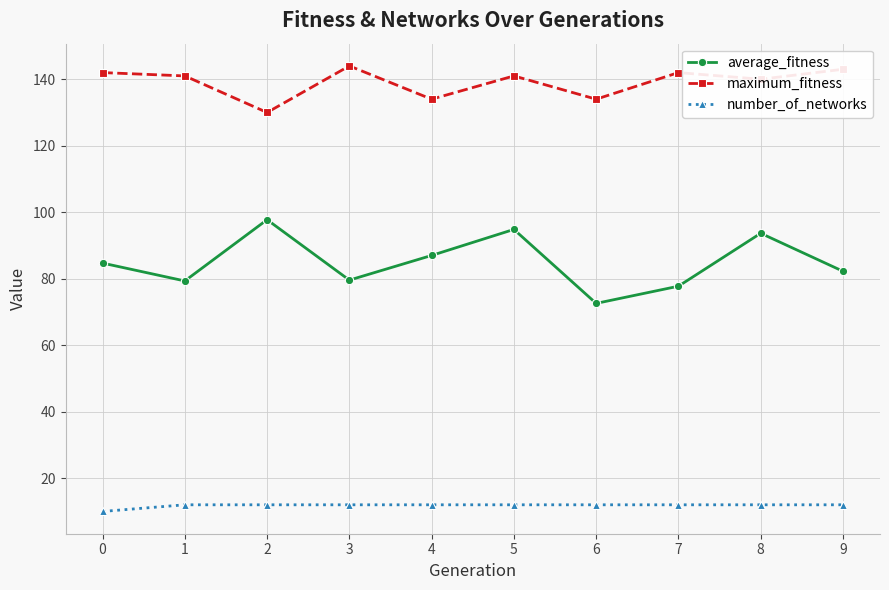

How many interior local valleys does the average_fitness series have?

3